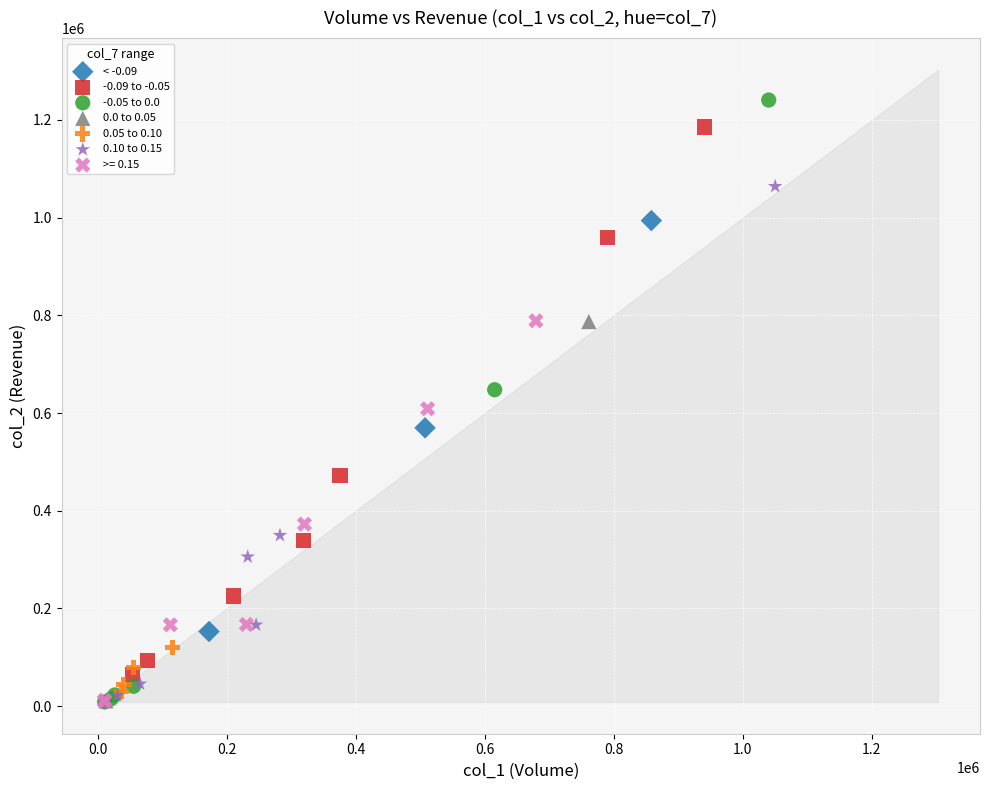

Which series has the widest spread of Y values?

-0.05 to 0.0